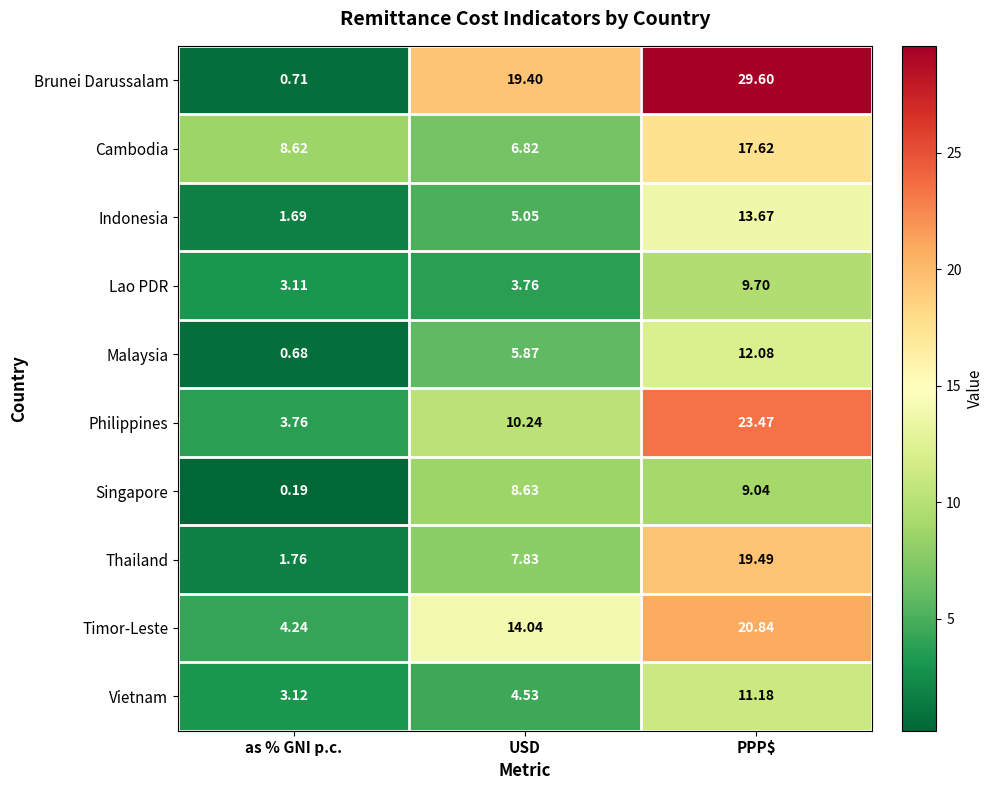

Rank the series by their maximum value, from lowest to highest.

Singapore, Lao PDR, Vietnam, Malaysia, Indonesia, Cambodia, Thailand, Timor-Leste, Philippines, Brunei Darussalam